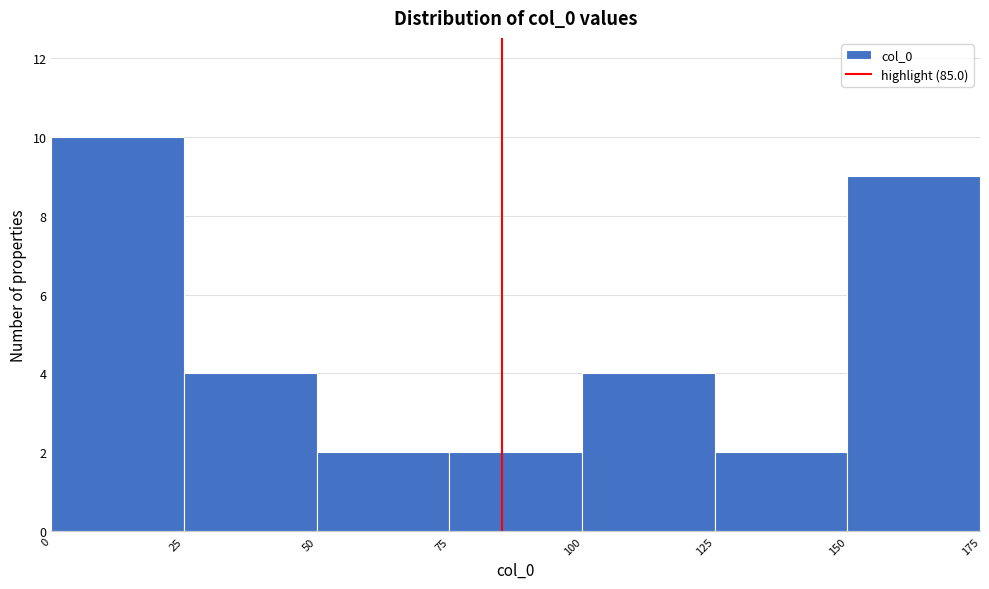

How tall is the bar that spans 75 to 100 on the x-axis? The values are not printed on the chart, so give them approximately, as read against the axis.

2